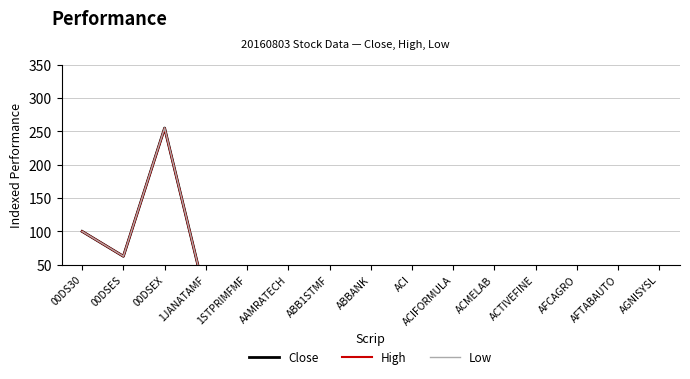

At which category does the chart reach its peak across all series?

00DSEX